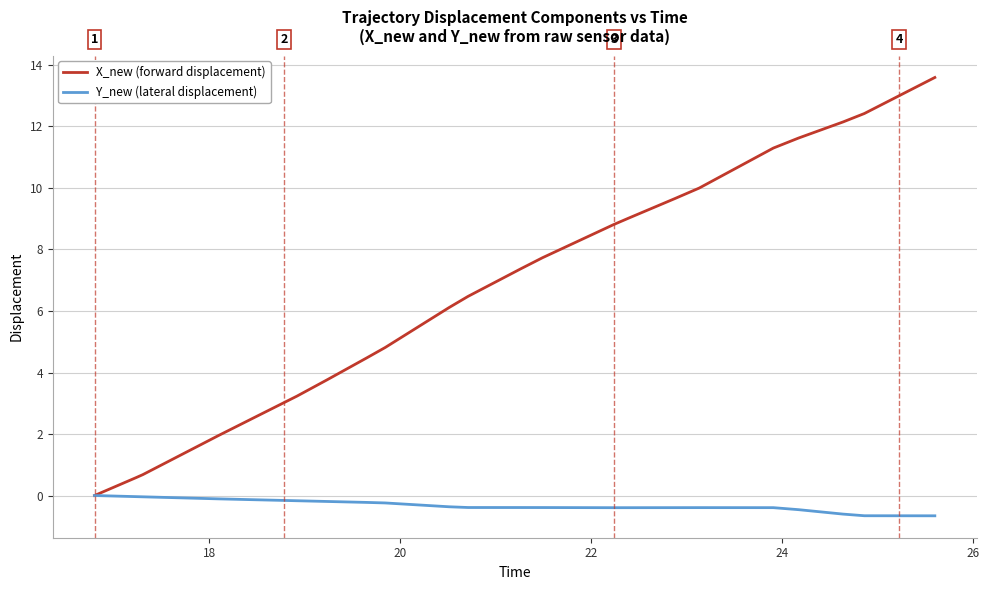

Which series has the largest total across all categories?

X_new (forward displacement)